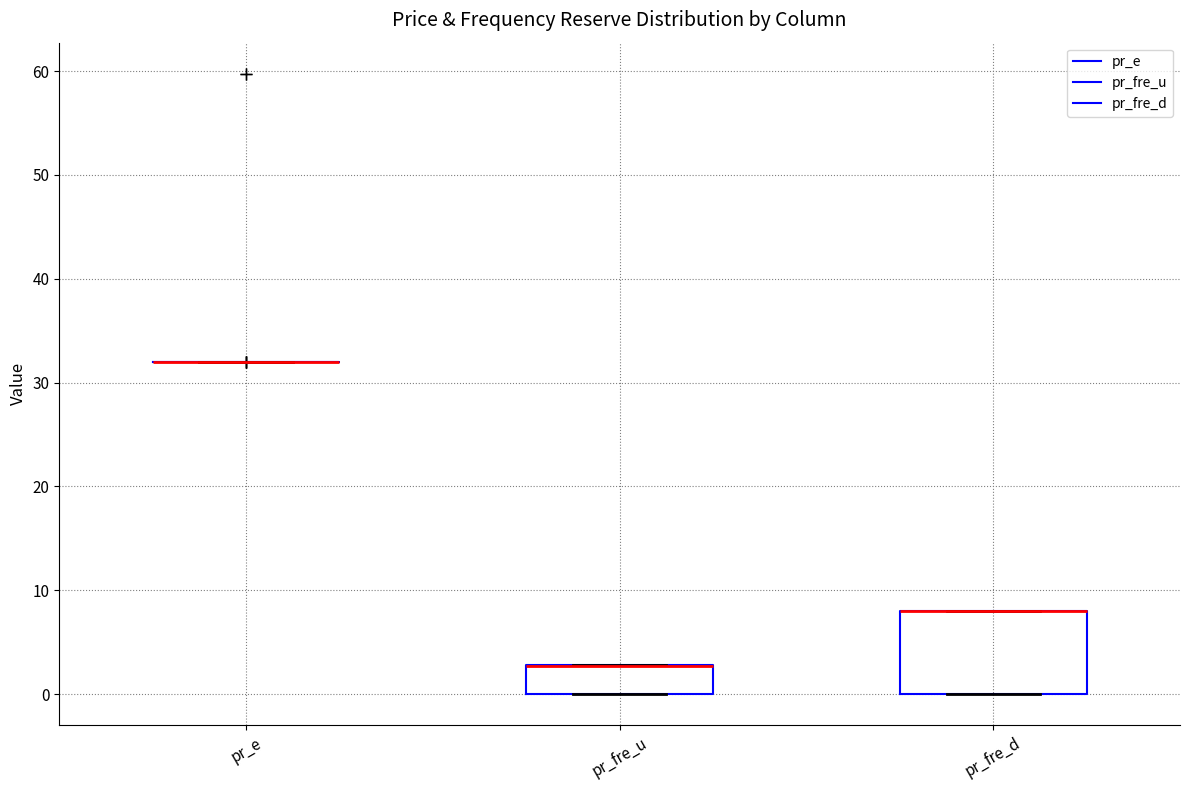

Reading left to right, read every box against the y-axis: the position of its median line, the range the box covers, and the ends of its whiskers. The values are not printed on the chart, so give them approximately, as read against the axis.

pr_e: box collapsed to a line at 32, whiskers 32 to 32
pr_fre_u: median 3 (drawn on the box's upper edge), box 0 to 3, whiskers 0 to 3
pr_fre_d: median 8 (drawn on the box's upper edge), box 0 to 8, whiskers 0 to 8